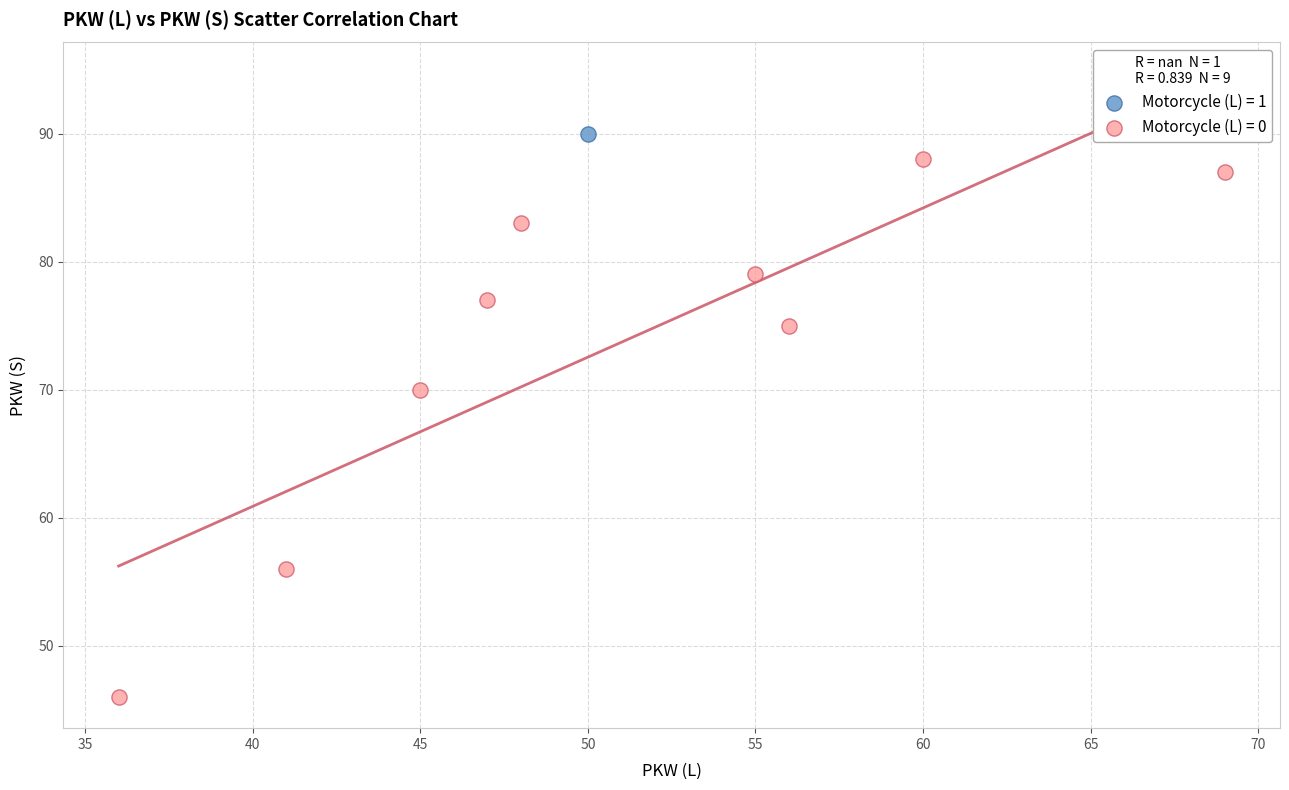

Which series reaches the minimum Y coordinate?

Motorcycle (L) = 0